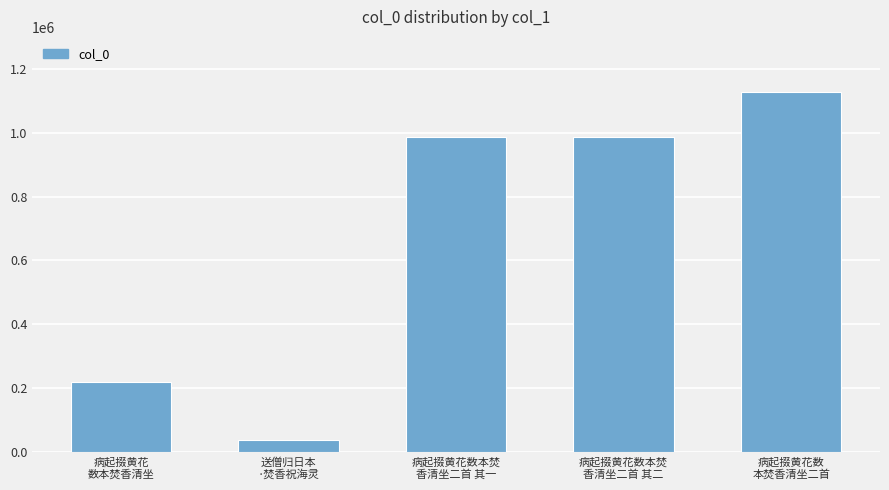

Are the bars grouped side by side (vs. stacked)?

No